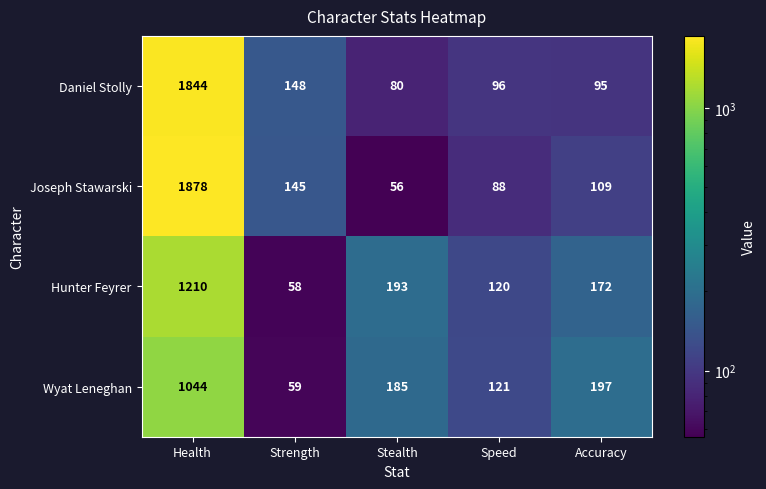

What is the difference between the maximum and minimum values in the Daniel Stolly series?

1764